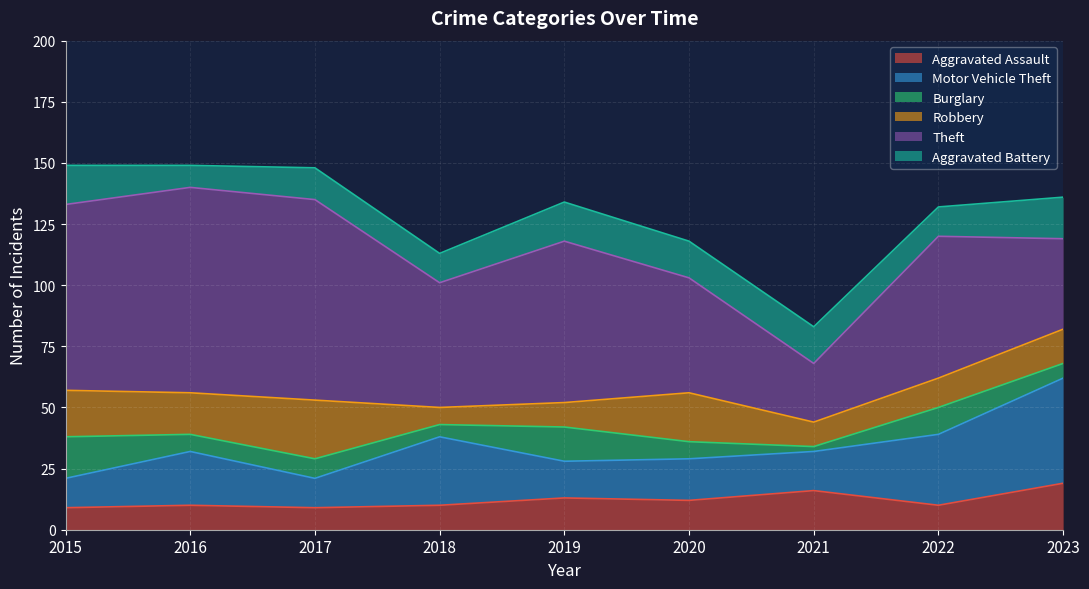

Where is the first local minimum for Robbery?

2016